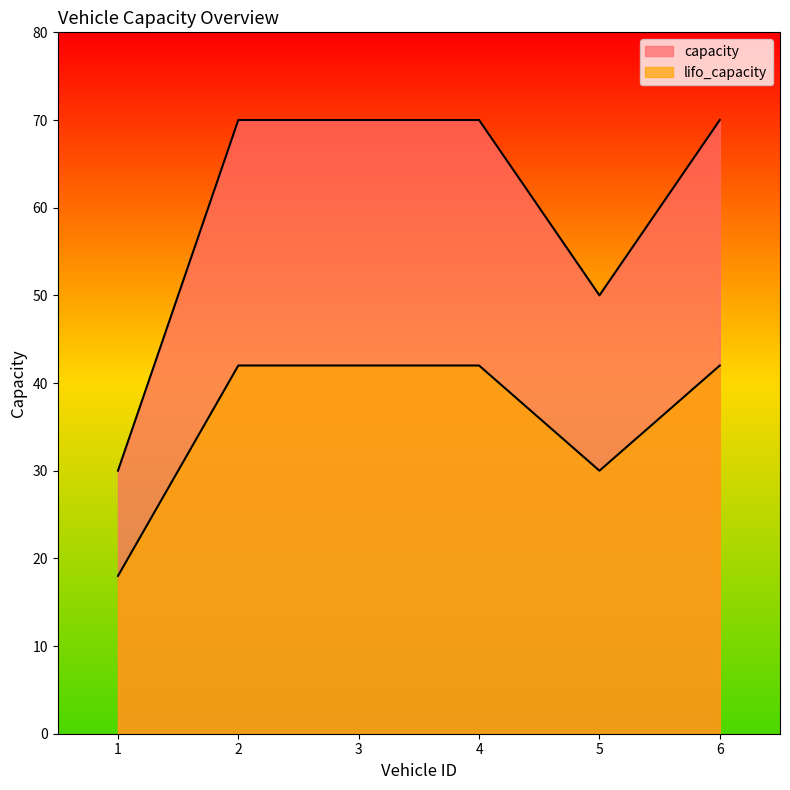

True or false: lifo_capacity has a value of 18 at 1.

True